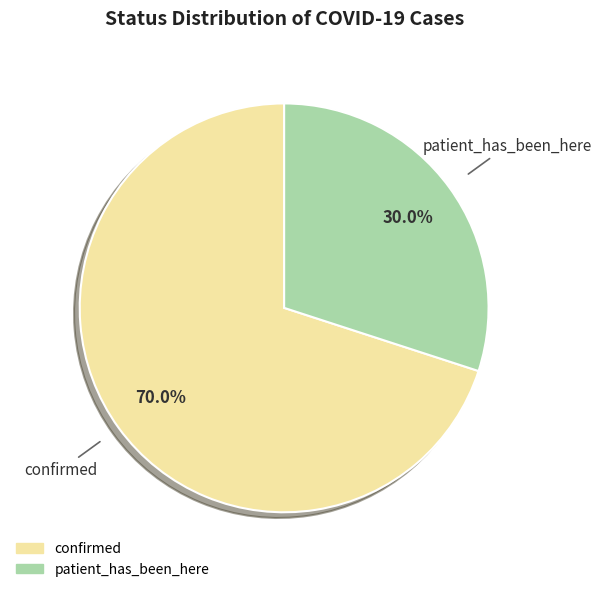

Count the number of slices in the pie.

2